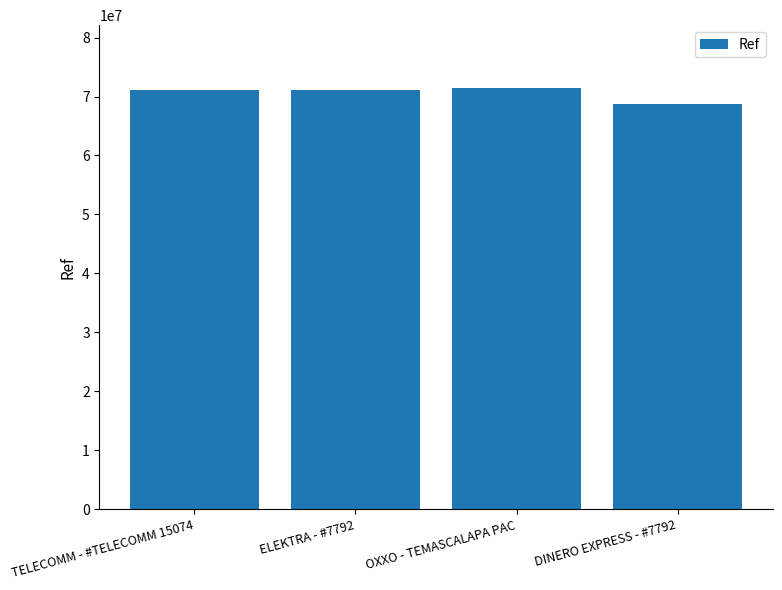

Which category has the lowest value across all series?

DINERO EXPRESS - #7792